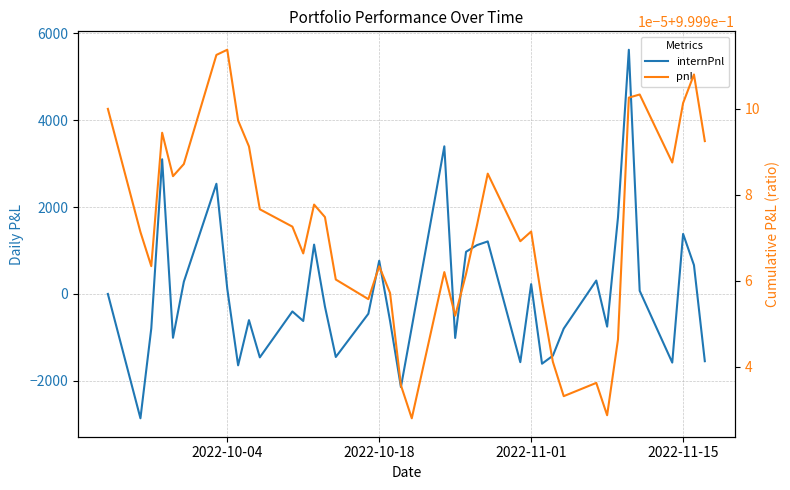

What is the average value of the pnl series?

1.0